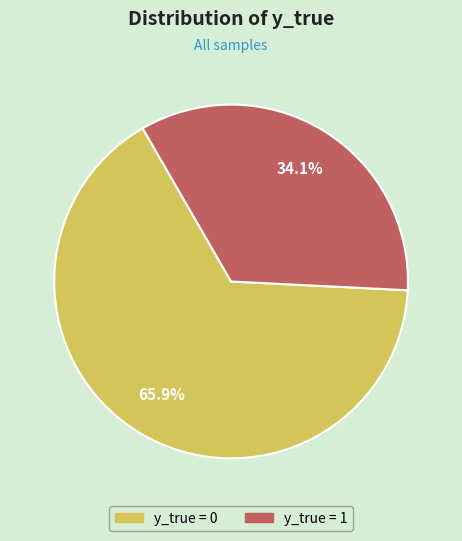

How many slices are in this pie chart?

2